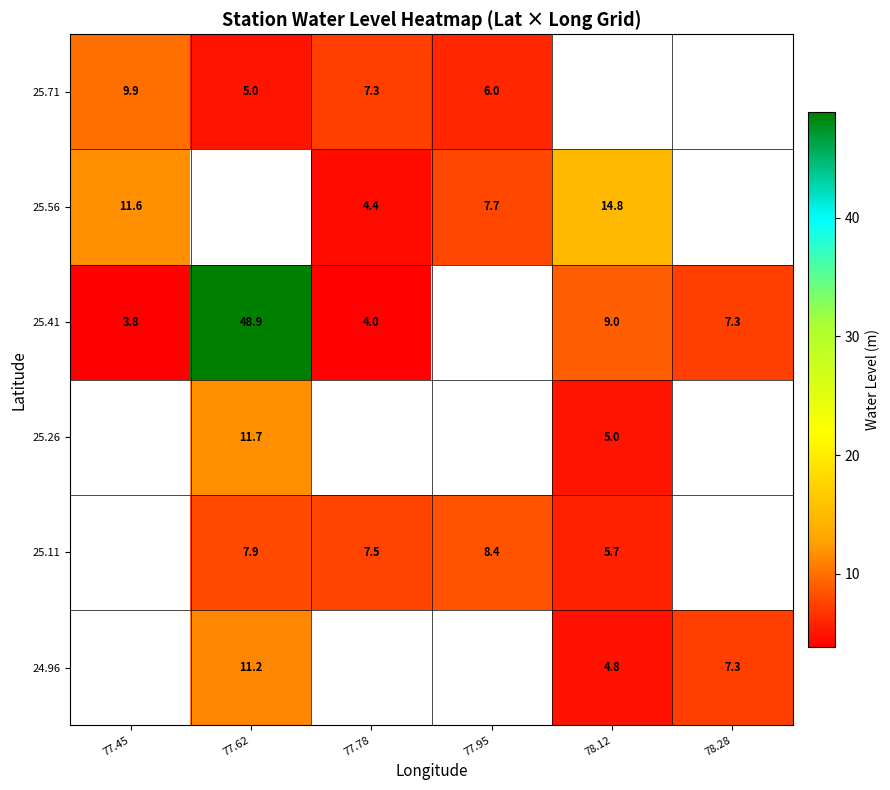

How many data points does each series have?

6